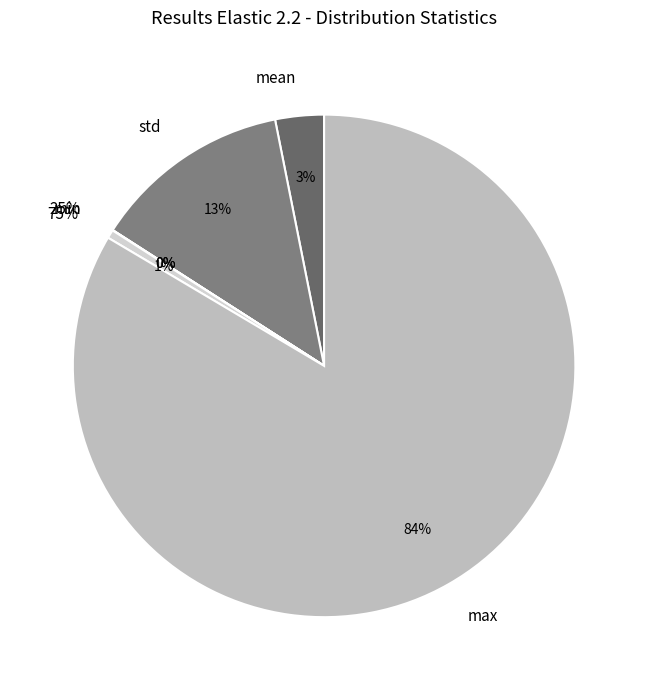

How many segments does this pie chart have?

6